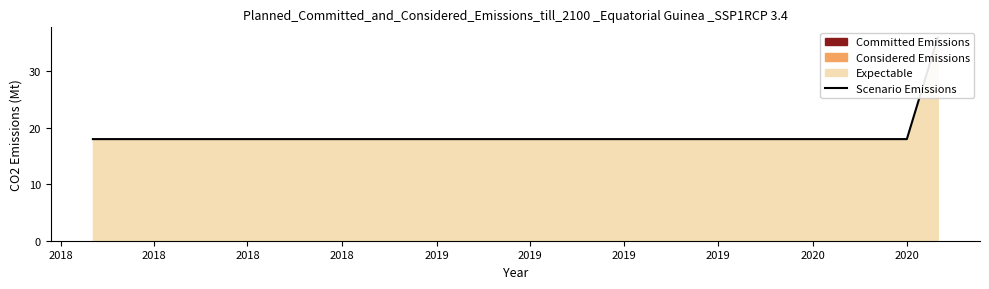

What is the maximum value shown in the chart?

36.0